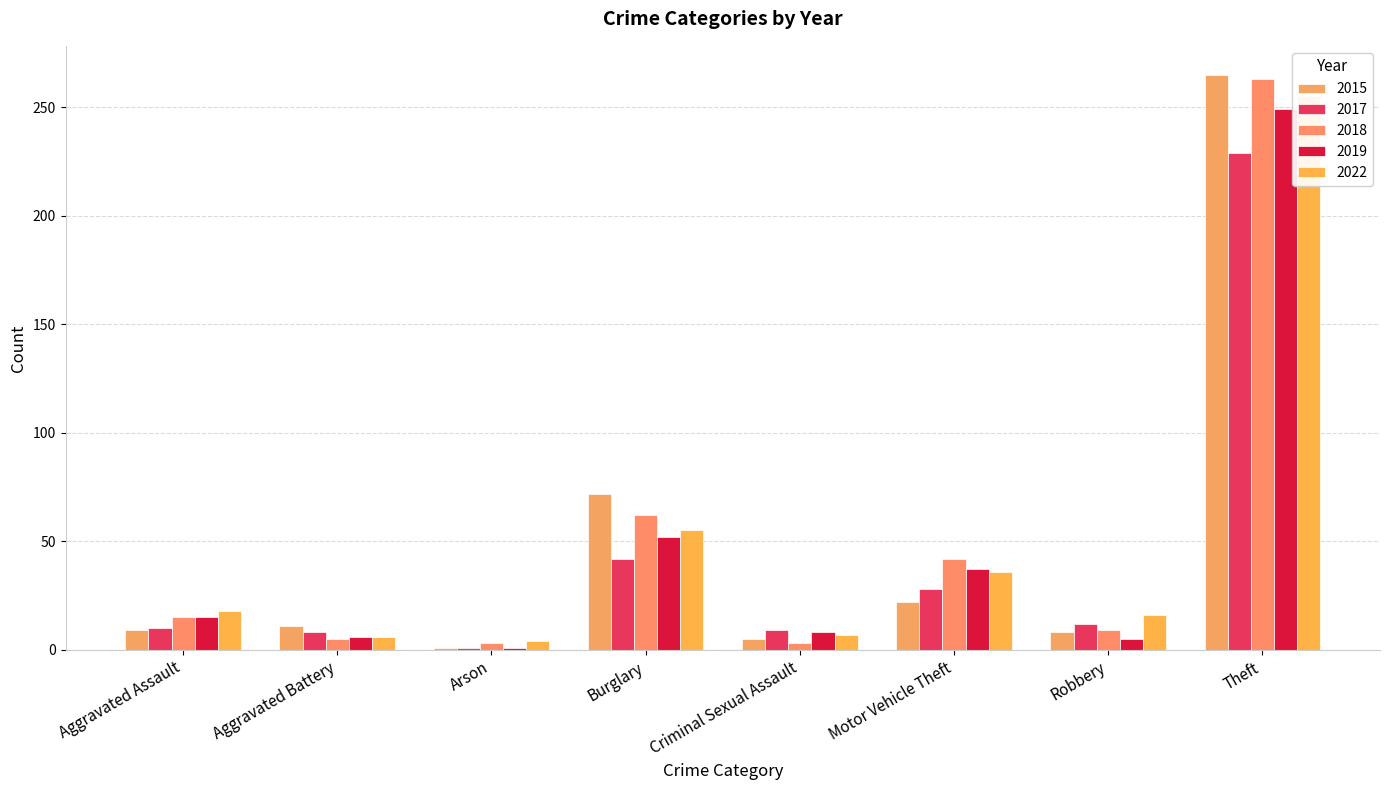

Is the value of 2019 at Criminal Sexual Assault greater than the value of 2017 at Arson?

Yes